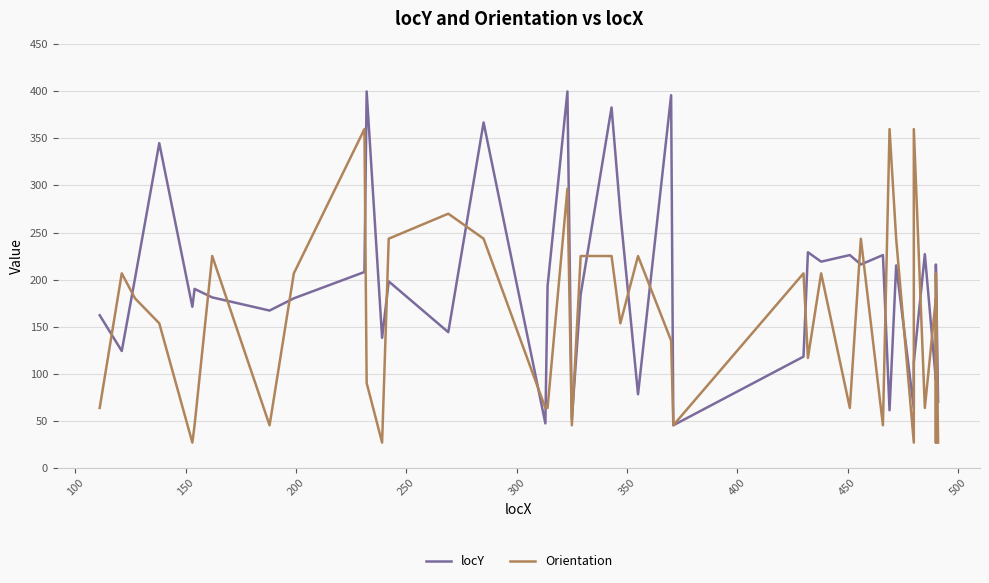

In locY, how many points are lower than both neighbors (excluding endpoints)?

14